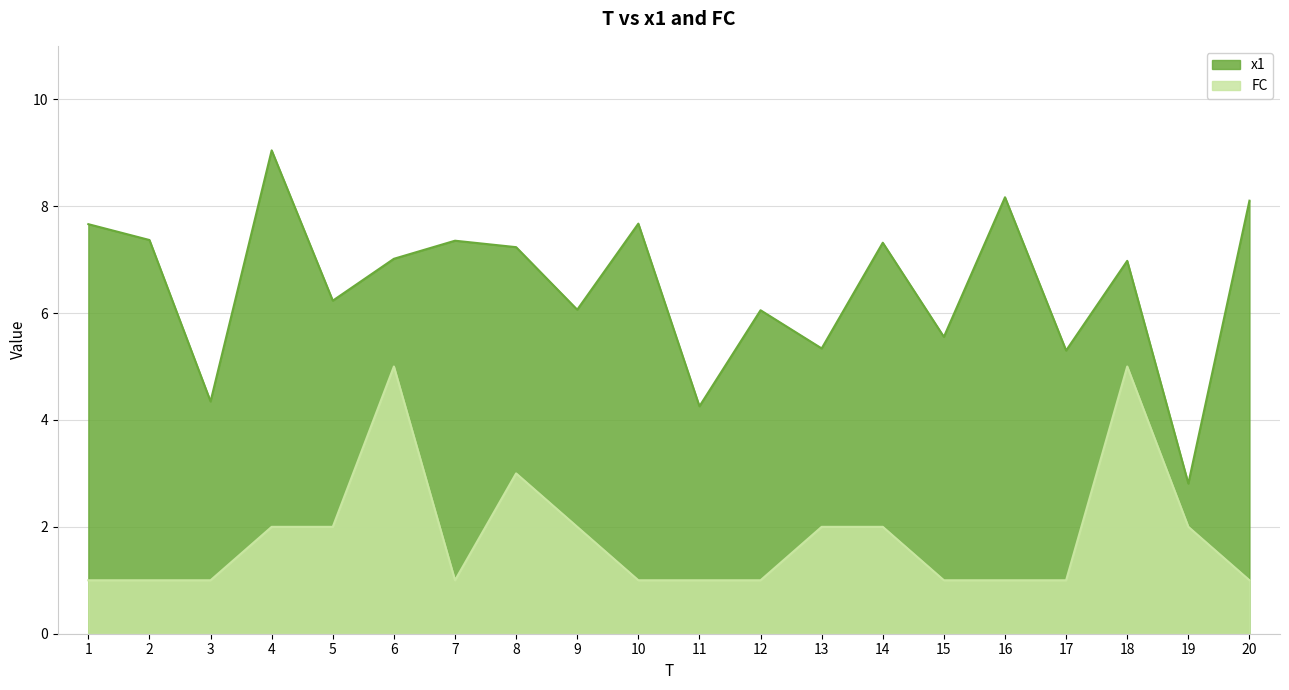

True or false: x1 and FC cross at least once.

False